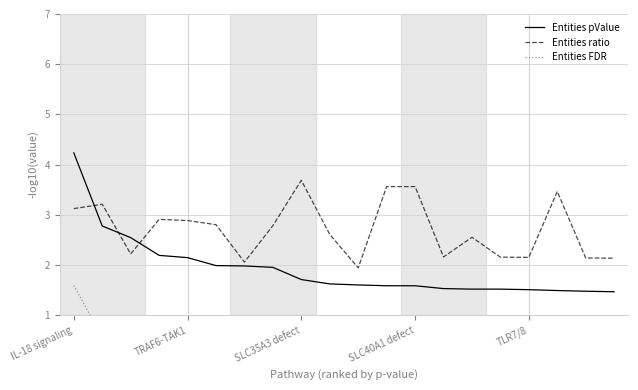

After their last crossing, which series has the higher values: Entities pValue or Entities ratio?

Entities ratio